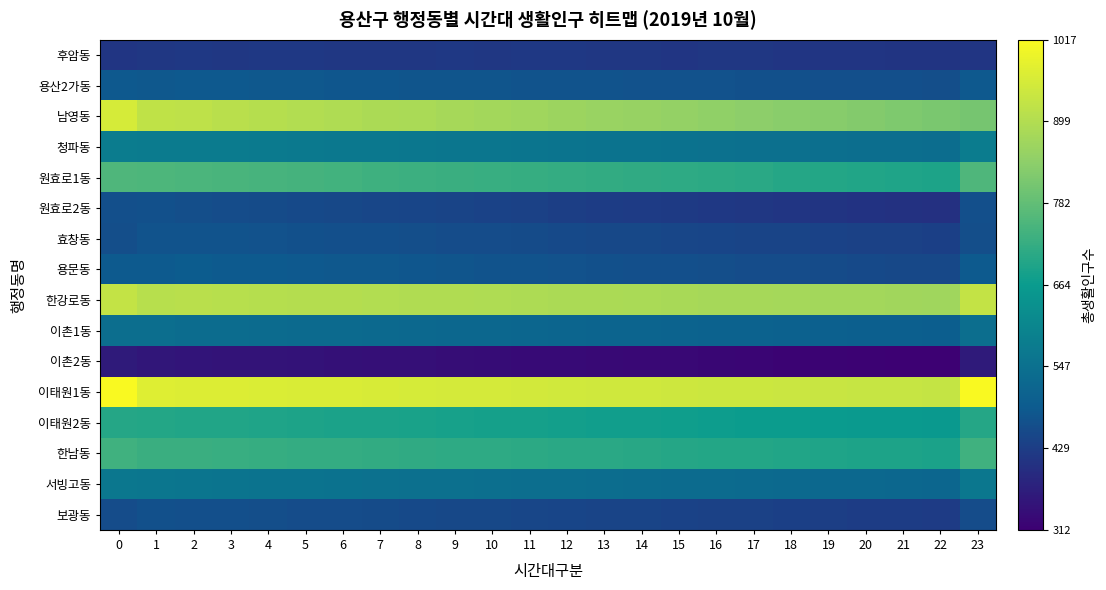

Reading left to right, transcribe all the data shown in this chart.

후암동: 0=416	1=419	2=421	3=418	4=422	5=420	6=419	7=417	8=418	9=420	10=419	11=421	12=420	13=418	14=419	15=416	16=417	17=418	18=416	19=415	20=414	21=413	22=412	23=414
용산2가동: 0=484	1=482	2=485	3=483	4=481	5=480	6=479	7=478	8=477	9=476	10=475	11=474	12=473	13=472	14=471	15=470	16=469	17=468	18=467	19=466	20=465	21=464	22=463	23=484
남영동: 0=959	1=922	2=918	3=910	4=905	5=900	6=895	7=890	8=885	9=880	10=875	11=870	12=865	13=860	14=855	15=850	16=845	17=840	18=835	19=830	20=825	21=820	22=815	23=810
청파동: 0=578	1=575	2=576	3=574	4=572	5=570	6=568	7=566	8=564	9=562	10=560	11=558	12=556	13=554	14=552	15=550	16=548	17=546	18=544	19=542	20=540	21=538	22=536	23=578
원효로1동: 0=758	1=754	2=751	3=748	4=745	5=742	6=739	7=736	8=733	9=730	10=727	11=724	12=721	13=718	14=715	15=712	16=709	17=706	18=703	19=700	20=697	21=694	22=691	23=758
원효로2동: 0=465	1=468	2=463	3=460	4=457	5=454	6=451	7=448	8=445	9=442	10=439	11=436	12=433	13=430	14=427	15=424	16=421	17=418	18=415	19=412	20=409	21=406	22=403	23=465
효창동: 0=463	1=474	2=474	3=472	4=470	5=468	6=466	7=464	8=462	9=460	10=458	11=456	12=454	13=452	14=450	15=448	16=446	17=444	18=442	19=440	20=438	21=436	22=434	23=463
용문동: 0=486	1=486	2=490	3=488	4=486	5=484	6=482	7=480	8=478	9=476	10=474	11=472	12=470	13=468	14=466	15=464	16=462	17=460	18=458	19=456	20=454	21=452	22=450	23=486
한강로동: 0=927	1=907	2=910	3=908	4=906	5=904	6=902	7=900	8=898	9=896	10=894	11=892	12=890	13=888	14=886	15=884	16=882	17=880	18=878	19=876	20=874	21=872	22=870	23=927
이촌1동: 0=540	1=538	2=535	3=533	4=531	5=529	6=527	7=525	8=523	9=521	10=519	11=517	12=515	13=513	14=511	15=509	16=507	17=505	18=503	19=501	20=499	21=497	22=495	23=540
이촌2동: 0=364	1=354	2=352	3=350	4=348	5=346	6=344	7=342	8=340	9=338	10=336	11=334	12=332	13=330	14=328	15=326	16=324	17=322	18=320	19=318	20=316	21=314	22=312	23=364
이태원1동: 0=1017	1=972	2=970	3=968	4=966	5=964	6=962	7=960	8=958	9=956	10=954	11=952	12=950	13=948	14=946	15=944	16=942	17=940	18=938	19=936	20=934	21=932	22=930	23=1017
이태원2동: 0=702	1=699	2=697	3=695	4=693	5=691	6=689	7=687	8=685	9=683	10=681	11=679	12=677	13=675	14=673	15=671	16=669	17=667	18=665	19=663	20=661	21=659	22=657	23=702
한남동: 0=737	1=730	2=728	3=726	4=724	5=722	6=720	7=718	8=716	9=714	10=712	11=710	12=708	13=706	14=704	15=702	16=700	17=698	18=696	19=694	20=692	21=690	22=688	23=737
서빙고동: 0=563	1=560	2=558	3=556	4=554	5=552	6=550	7=548	8=546	9=544	10=542	11=540	12=538	13=536	14=534	15=532	16=530	17=528	18=526	19=524	20=522	21=520	22=518	23=563
보광동: 0=460	1=468	2=466	3=464	4=462	5=460	6=458	7=456	8=454	9=452	10=450	11=448	12=446	13=444	14=442	15=440	16=438	17=436	18=434	19=432	20=430	21=428	22=426	23=460